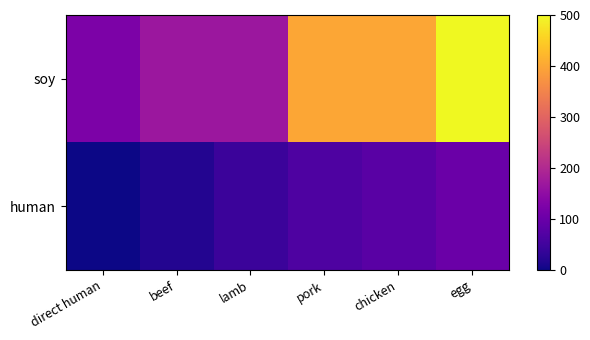

Between direct human and pork, which series saw the biggest shift?

soy